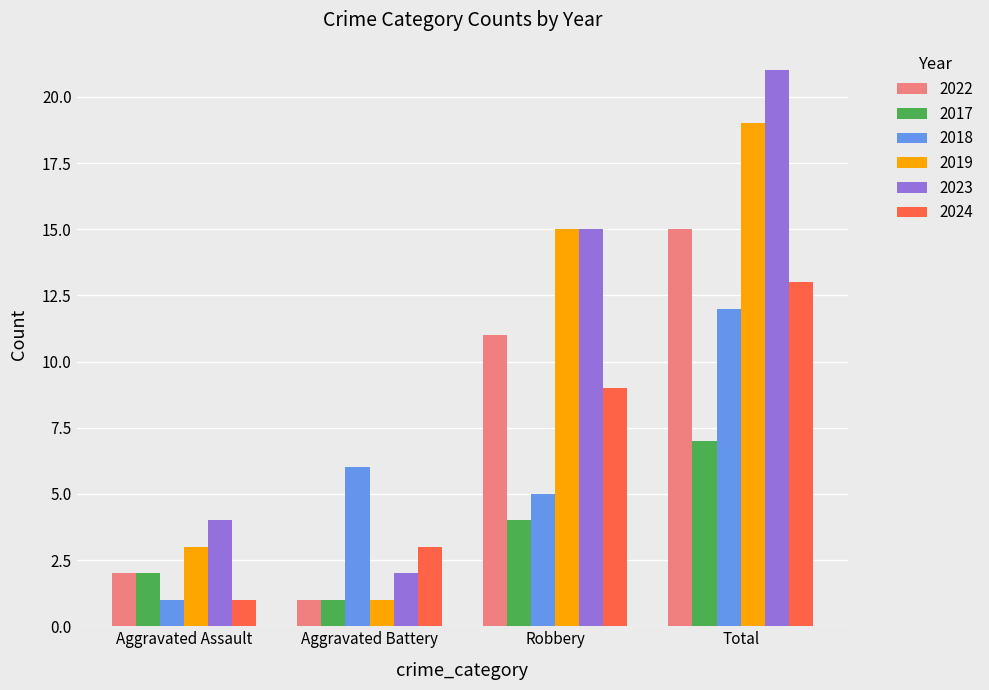

How many values in the 2024 series are below 9?

2